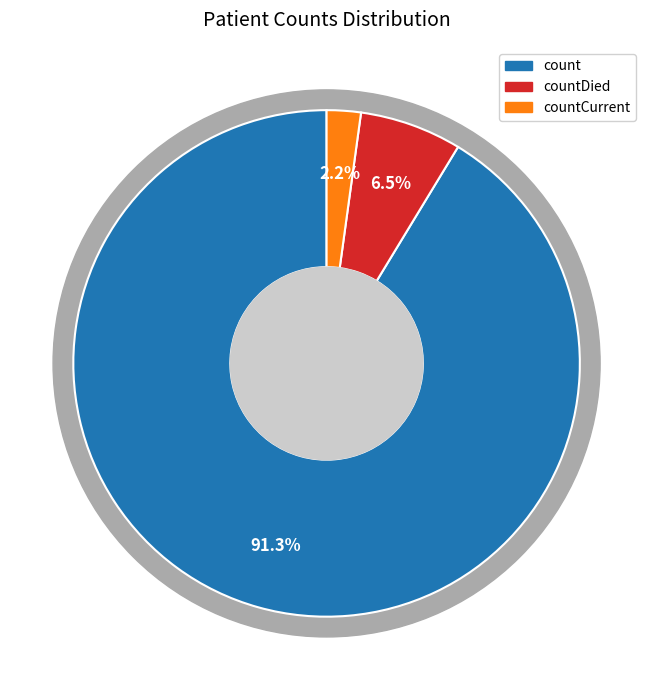

To the nearest percent, what is the difference between the countDied and countCurrent slice percentages?

4%